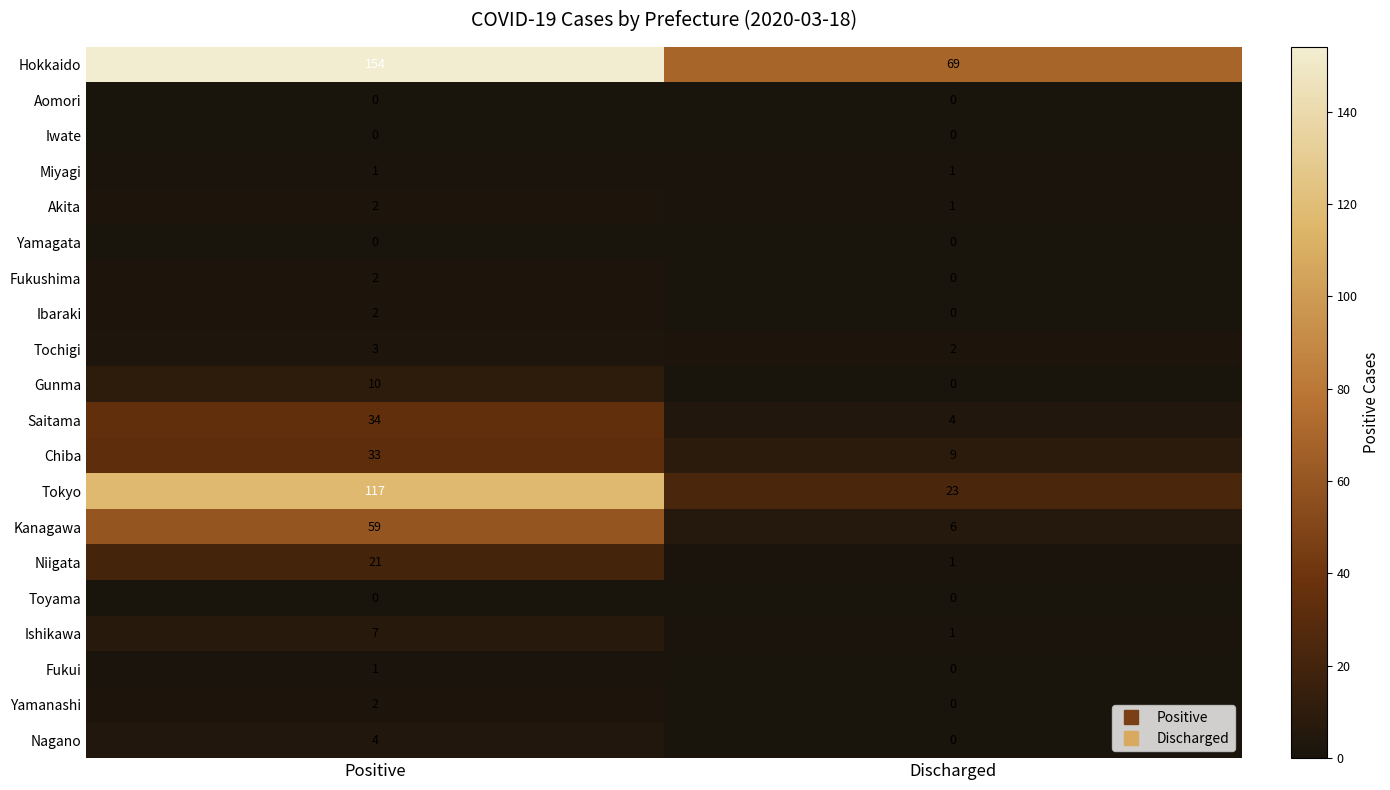

What is the sum of the Chiba values at Discharged and Positive?

42